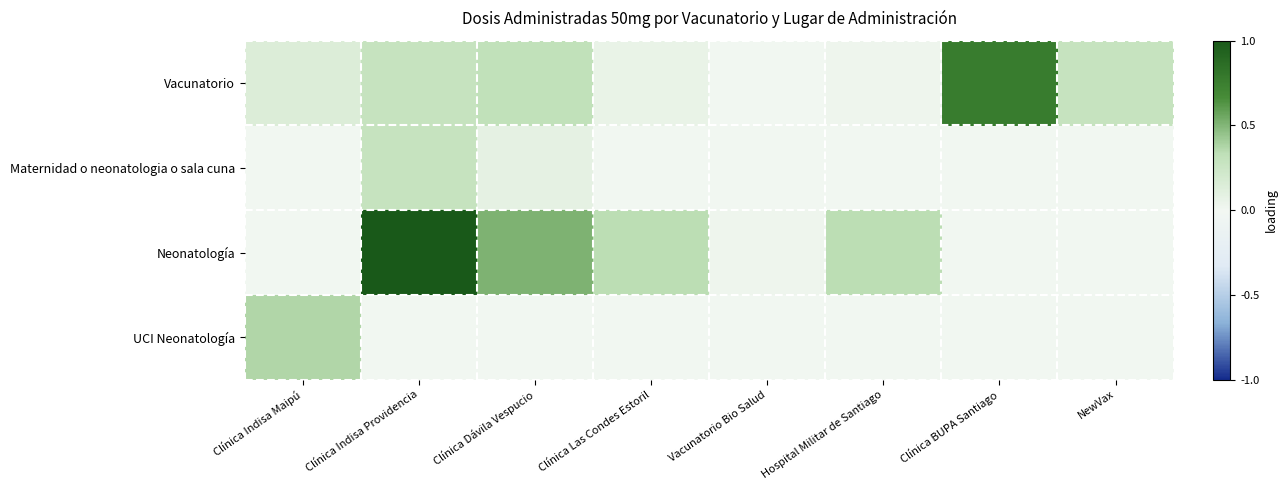

What is the total value across all series at Hospital Militar de Santiago?

0.4